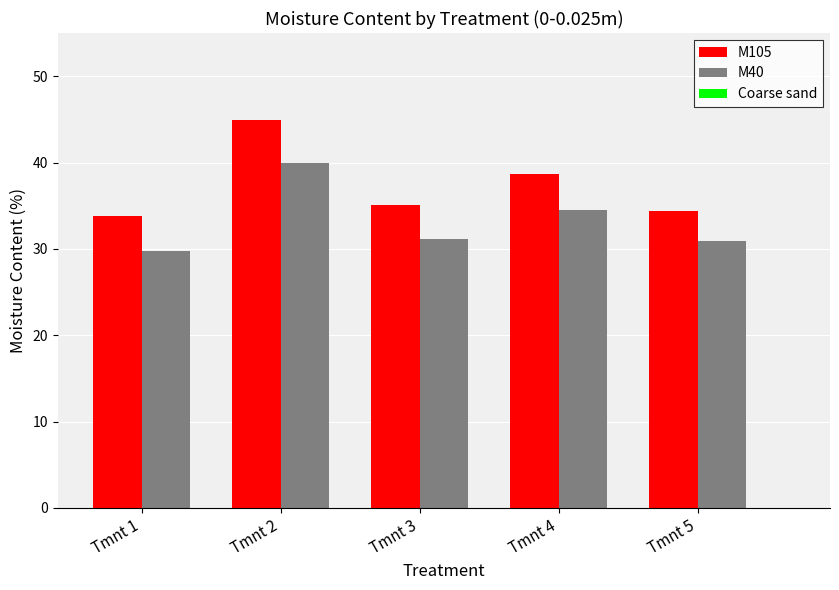

What is the total value across all series at Tmnt 2?

84.9